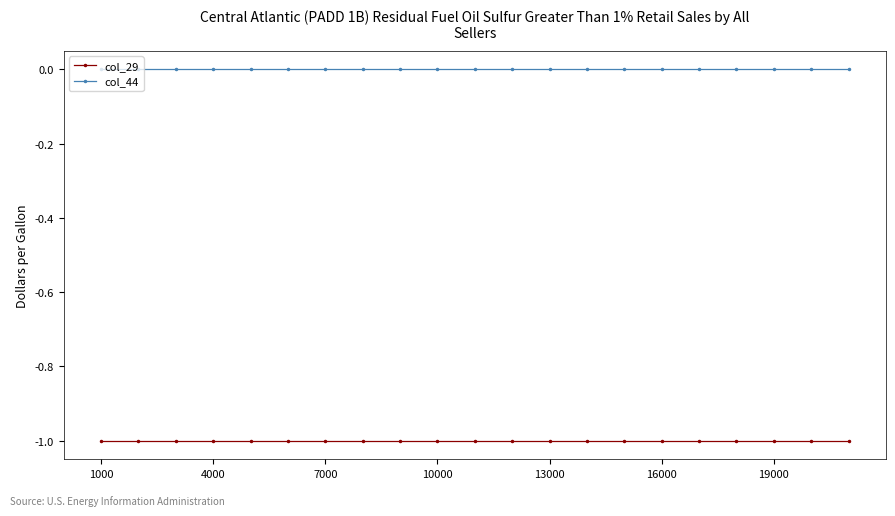

Reading right to left, what are all the values shown in this chart?

col_29: -1	-1	-1	-1	-1	-1	-1	-1	-1	-1	-1	-1	-1	-1	-1	-1	-1	-1	-1	-1	-1
col_44: 0	0	0	0	0	0	0	0	0	0	0	0	0	0	0	0	0	0	0	0	0